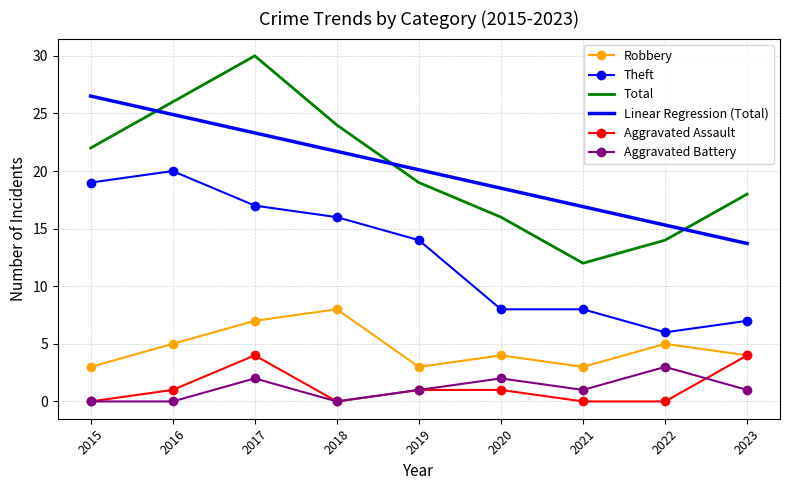

List the series in order of their peak value, lowest first.

Aggravated Battery, Aggravated Assault, Robbery, Theft, Linear Regression (Total), Total